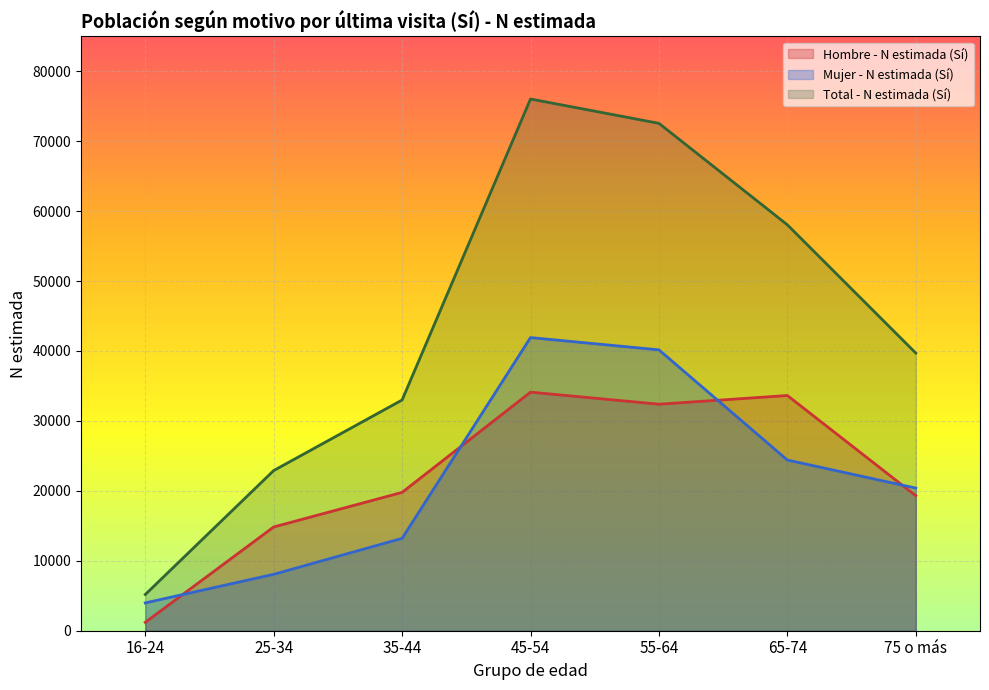

What position from the right is 25-34?

6